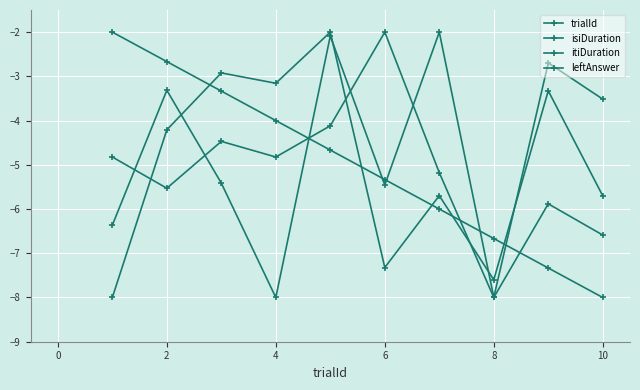

What is the maximum value shown in the chart?

-2.0